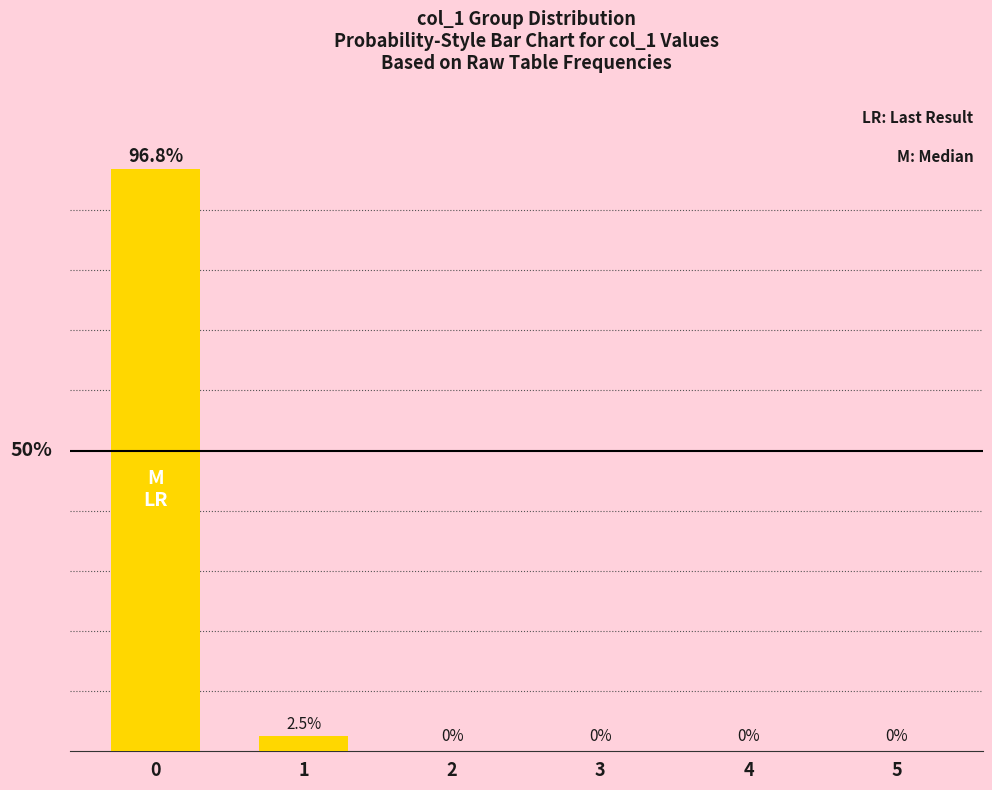

At which label is the value closest to 48?

1